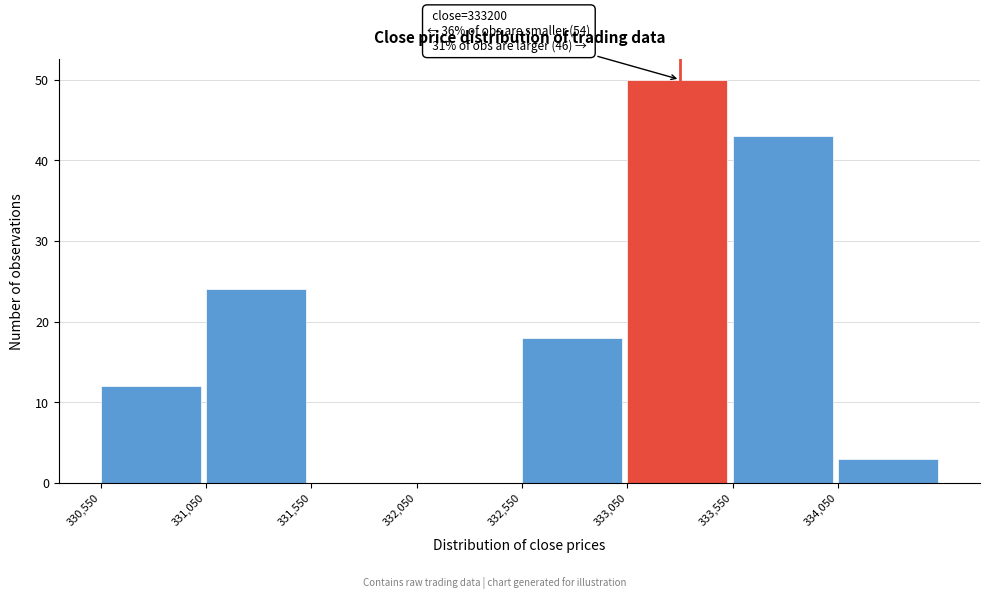

Over which range of the x-axis is the bar tallest?

333050 to 333550